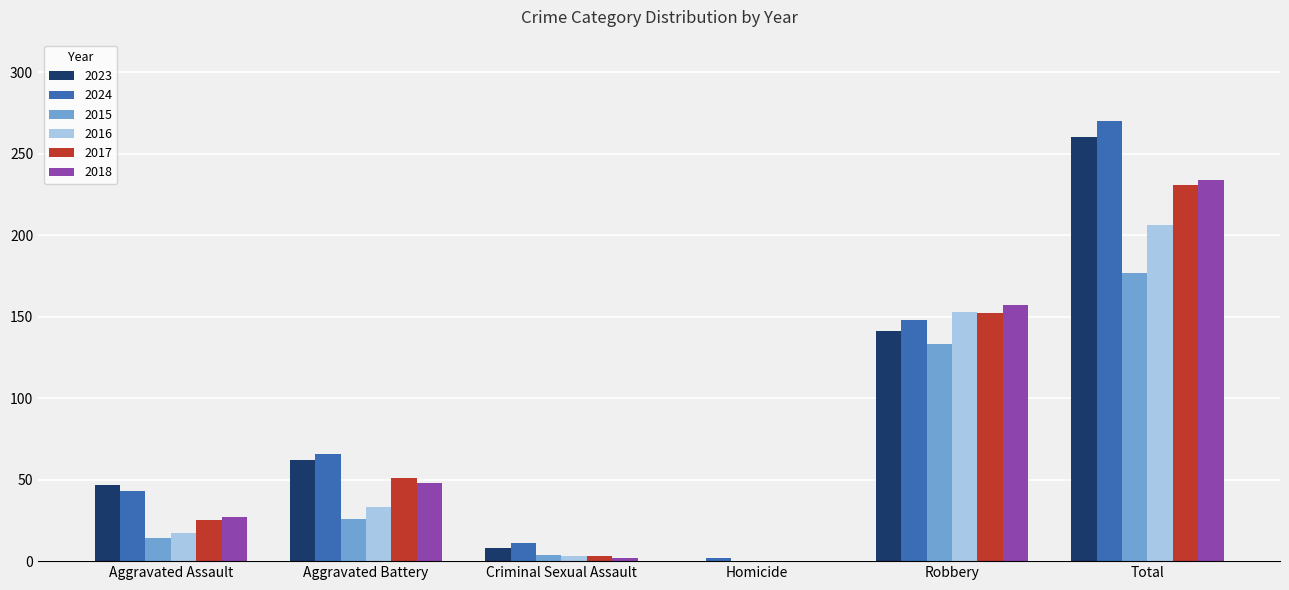

Reading left to right, transcribe all the data shown in this chart.

2023: 47	62	8	0	141	260
2024: 43	66	11	2	148	270
2015: 14	26	4	0	133	177
2016: 17	33	3	0	153	206
2017: 25	51	3	0	152	231
2018: 27	48	2	0	157	234